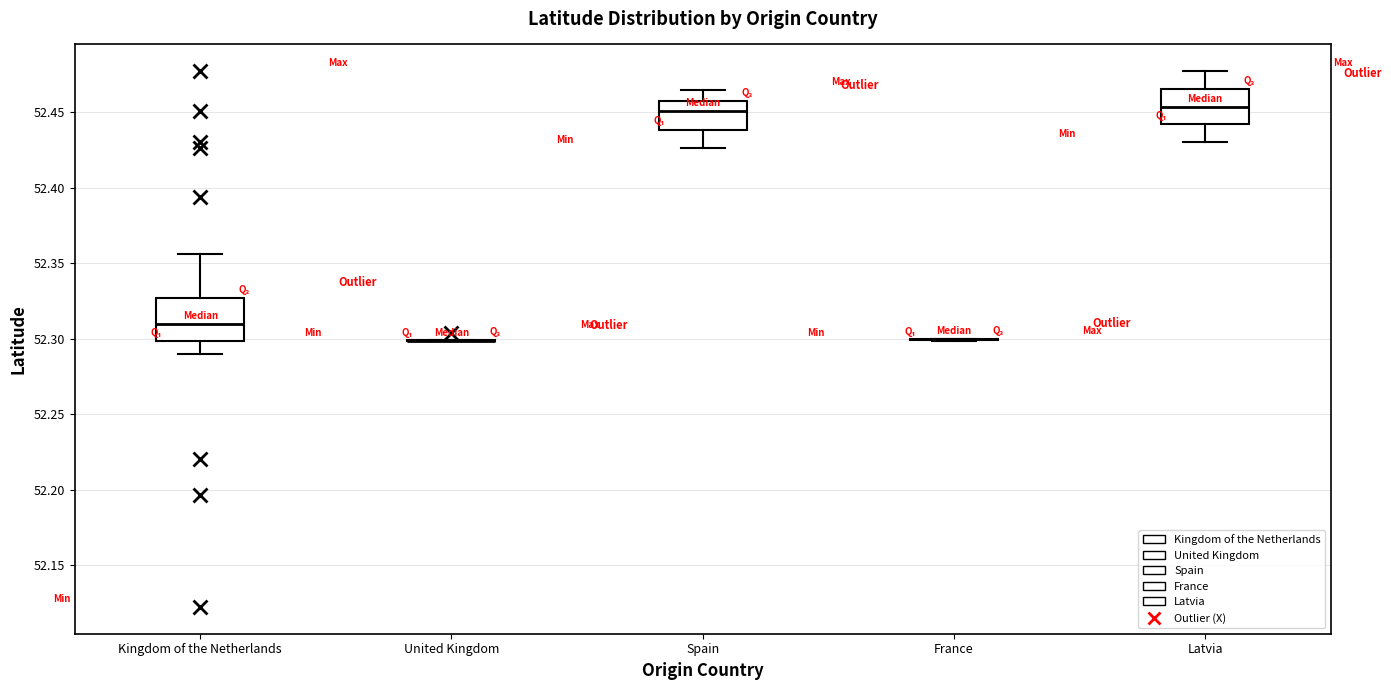

Reading left to right, transcribe this box plot: for each box, give where its median line is, the range the box spans, and where its two whiskers end, as read against the y-axis. The values are not printed on the chart, so give them approximately, as read against the axis.

Kingdom of the Netherlands: median 52.310, box 52.300 to 52.325, whiskers 52.290 to 52.355
United Kingdom: box collapsed to a line at 52.300, whiskers 52.300 to 52.300
Spain: median 52.450, box 52.440 to 52.460, whiskers 52.425 to 52.465
France: box collapsed to a line at 52.300, whiskers 52.300 to 52.300
Latvia: median 52.455, box 52.440 to 52.465, whiskers 52.430 to 52.475